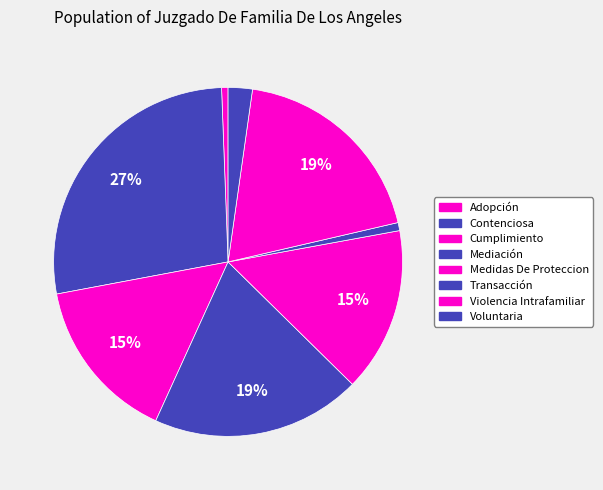

How many segments does this pie chart have?

8